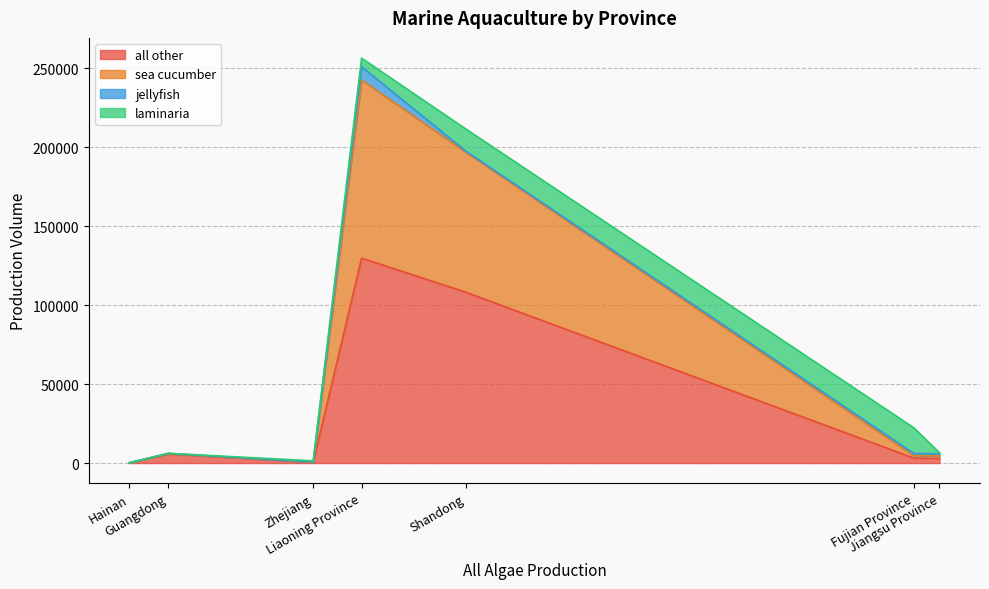

True or false: all other has a value of 108237 at Shandong.

True